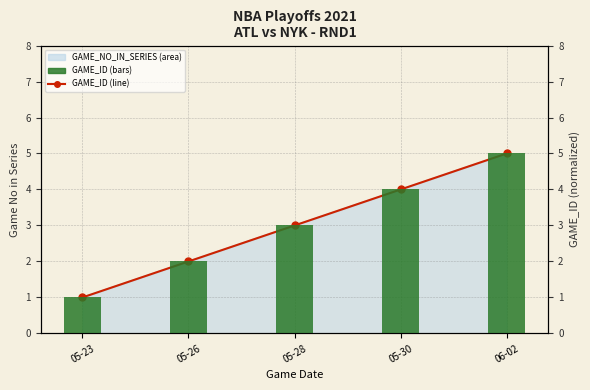

At which label does GAME_ID (norm) first exceed 3?

05-30